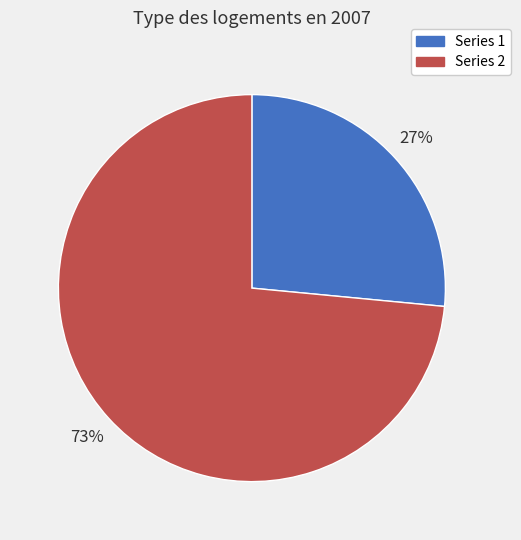

How many segments does this pie chart have?

2